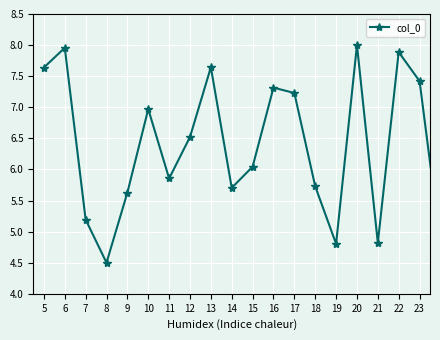

What is the smallest value displayed?

4.5